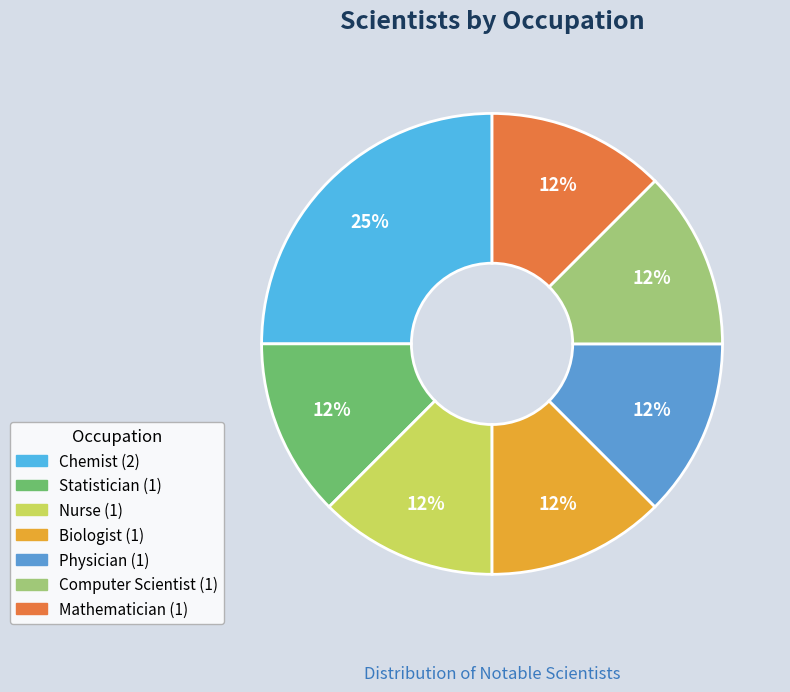

Which slice is the largest?

Chemist